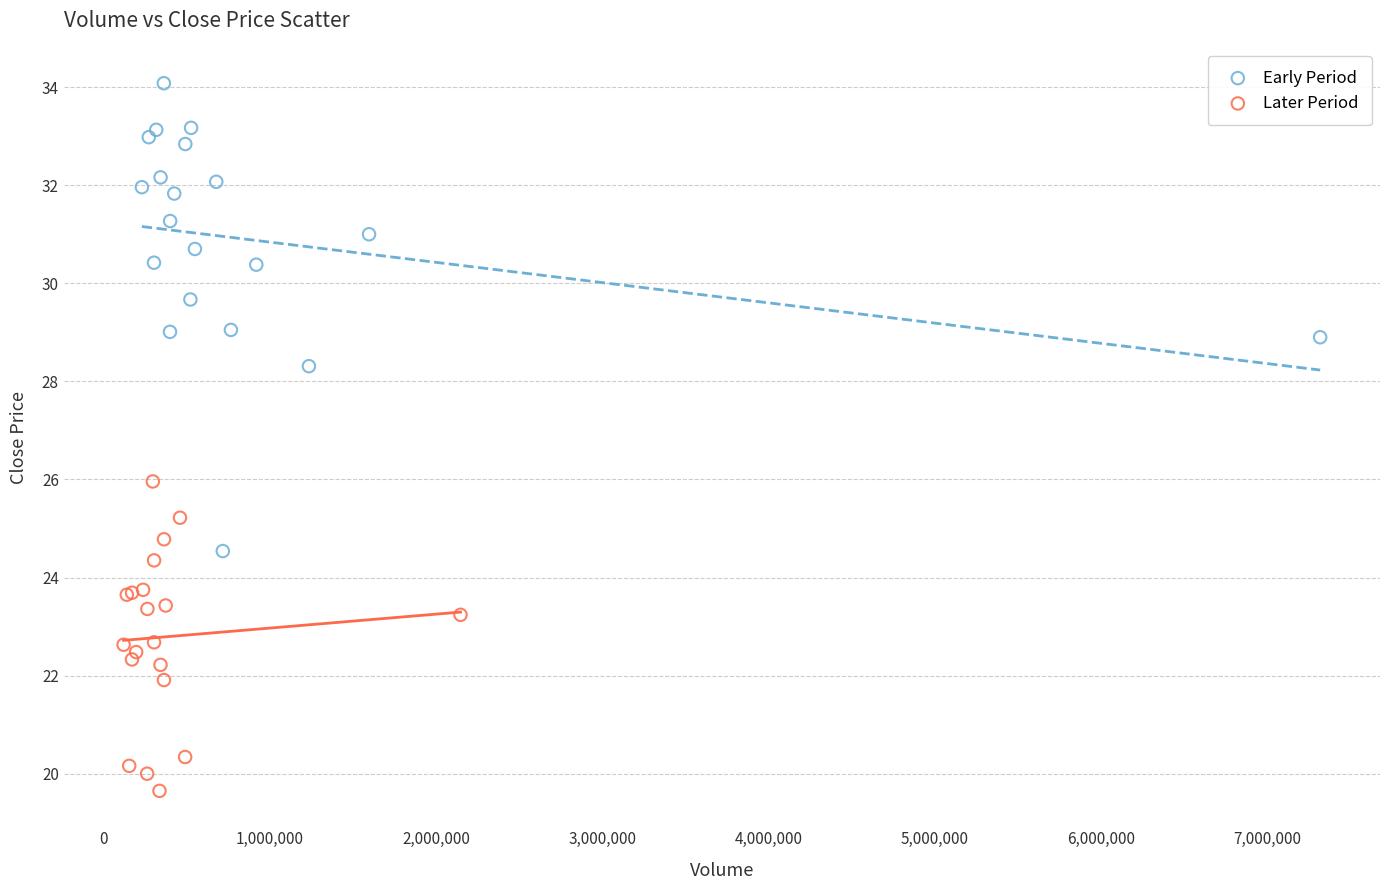

Which series contains the highest Y value?

Early Period